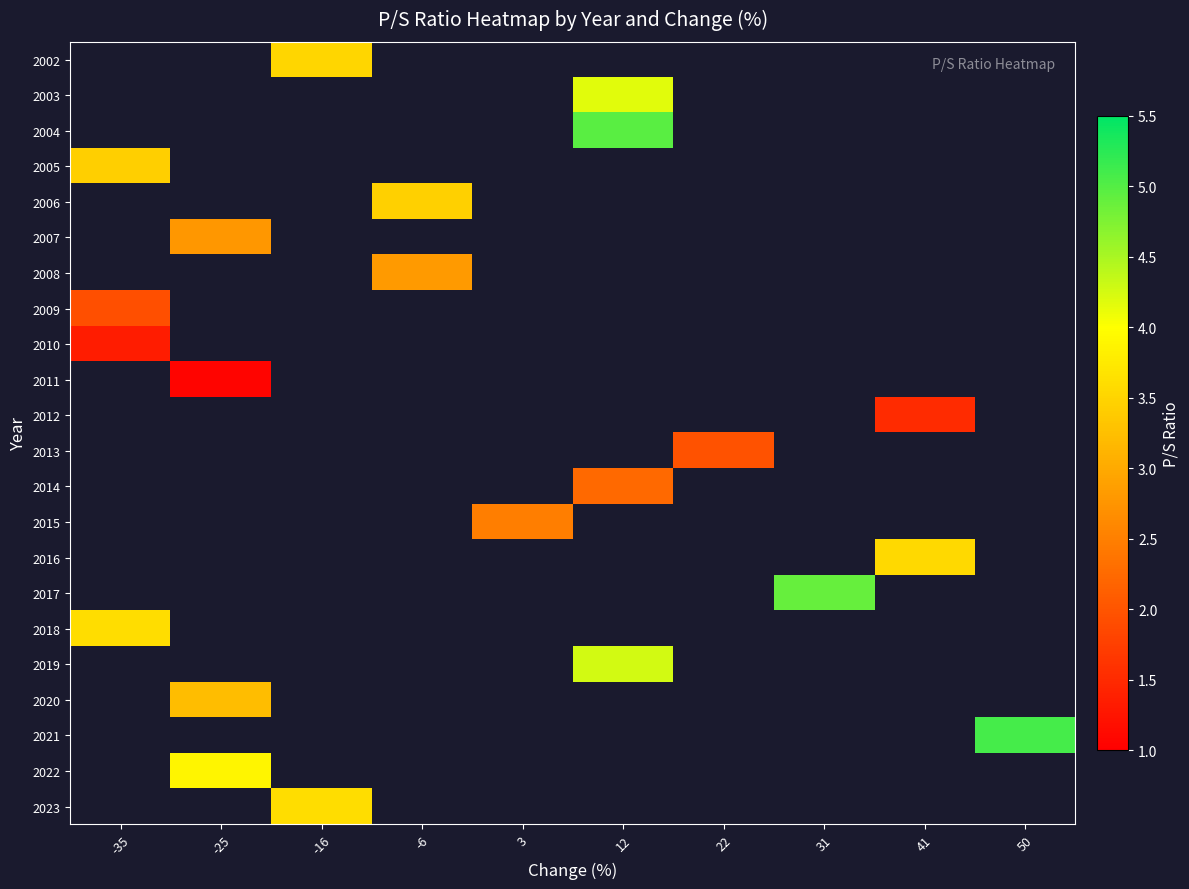

How many distinct data groups are displayed?

22